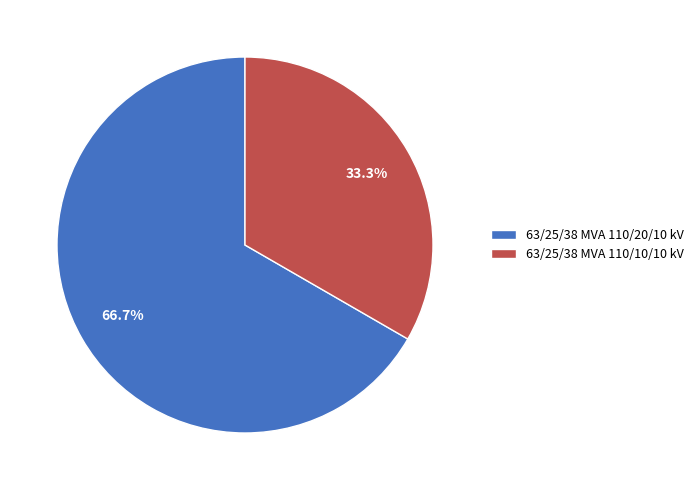

Rank the categories by value from lowest to highest.

63/25/38 MVA 110/10/10 kV, 63/25/38 MVA 110/20/10 kV